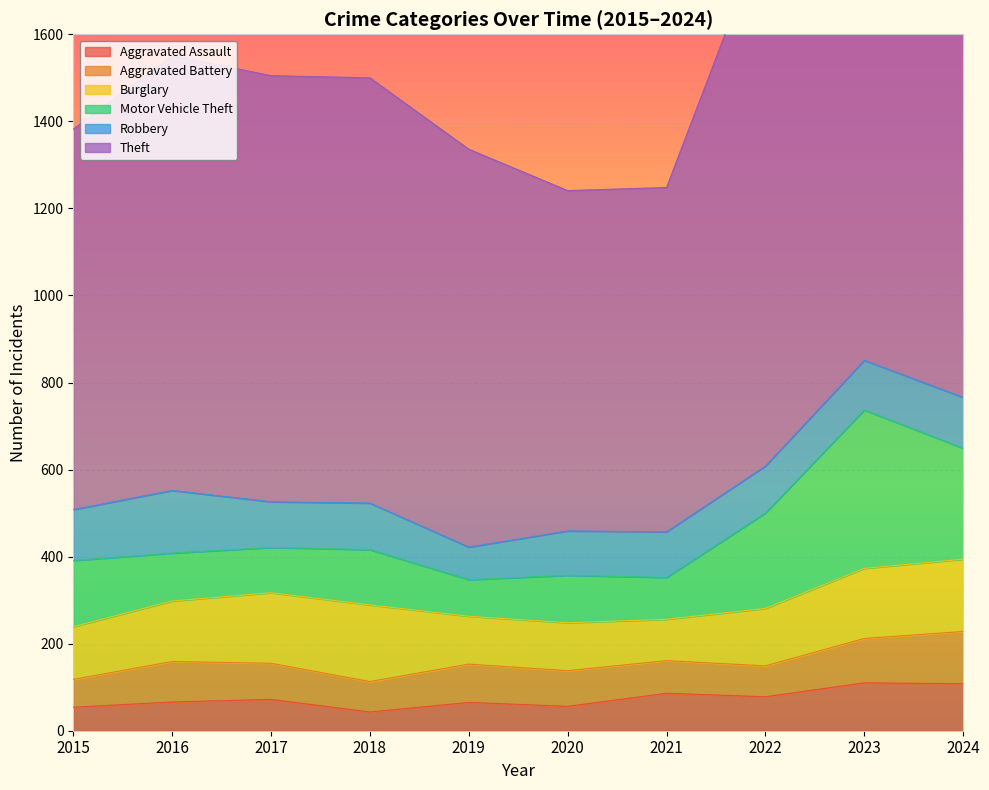

True or false: Aggravated Battery has a value of 93 at 2016.

True